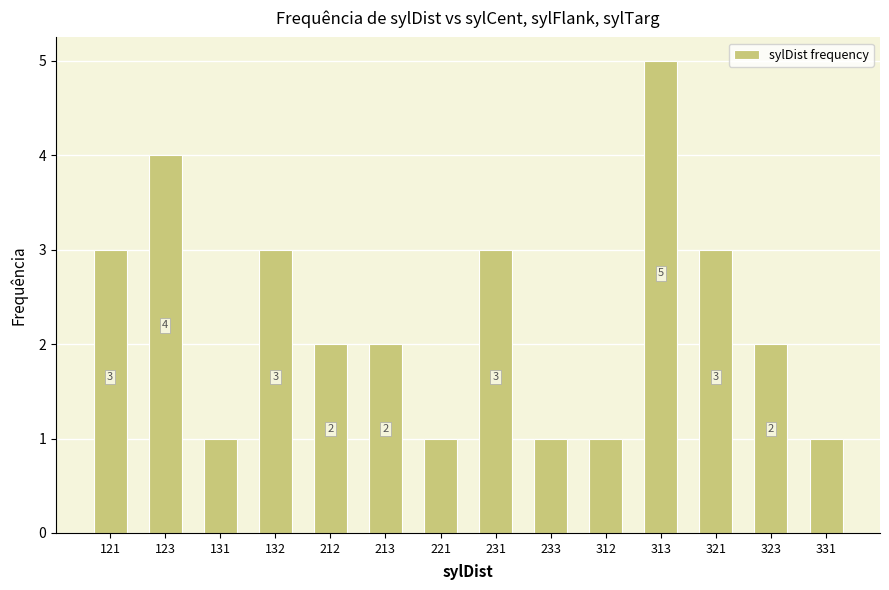

What is the approximate value at 233?

1